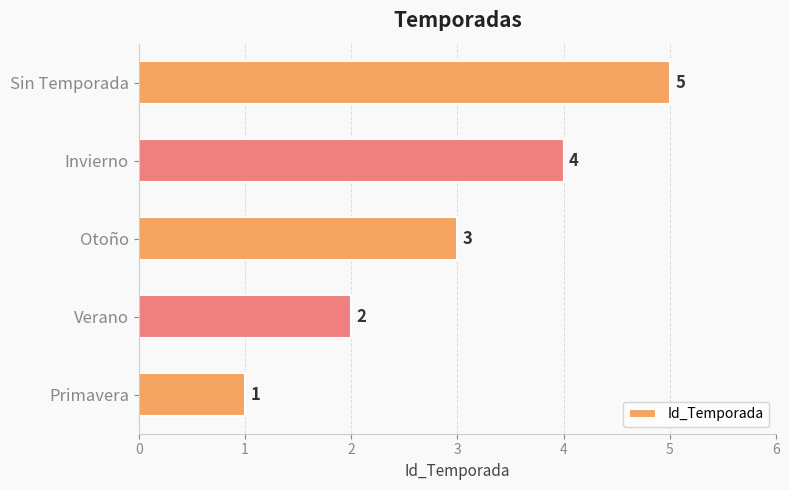

True or false: the data shows 7 at Invierno.

False